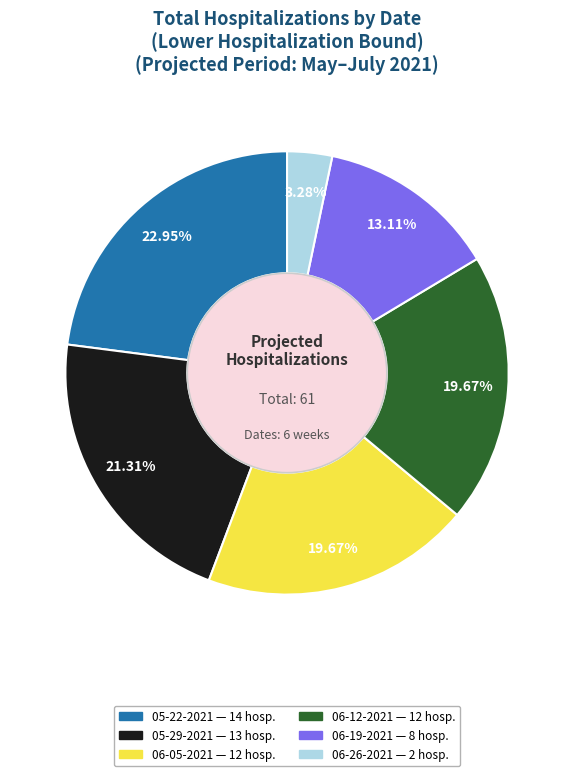

Is there a majority slice in this chart?

No